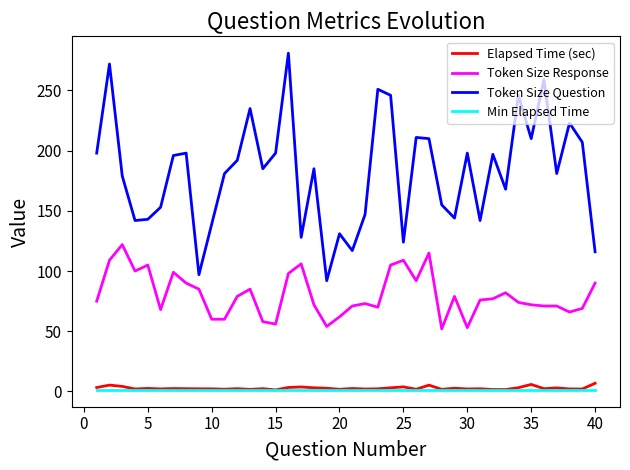

True or false: Token Size Response and Elapsed Time (sec) intersect in this chart.

False